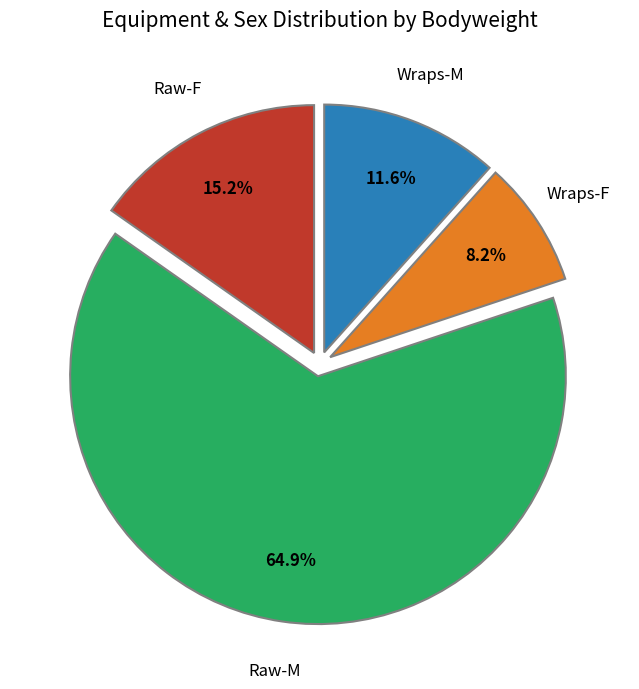

Is there any slice that represents more than half of the pie?

Yes